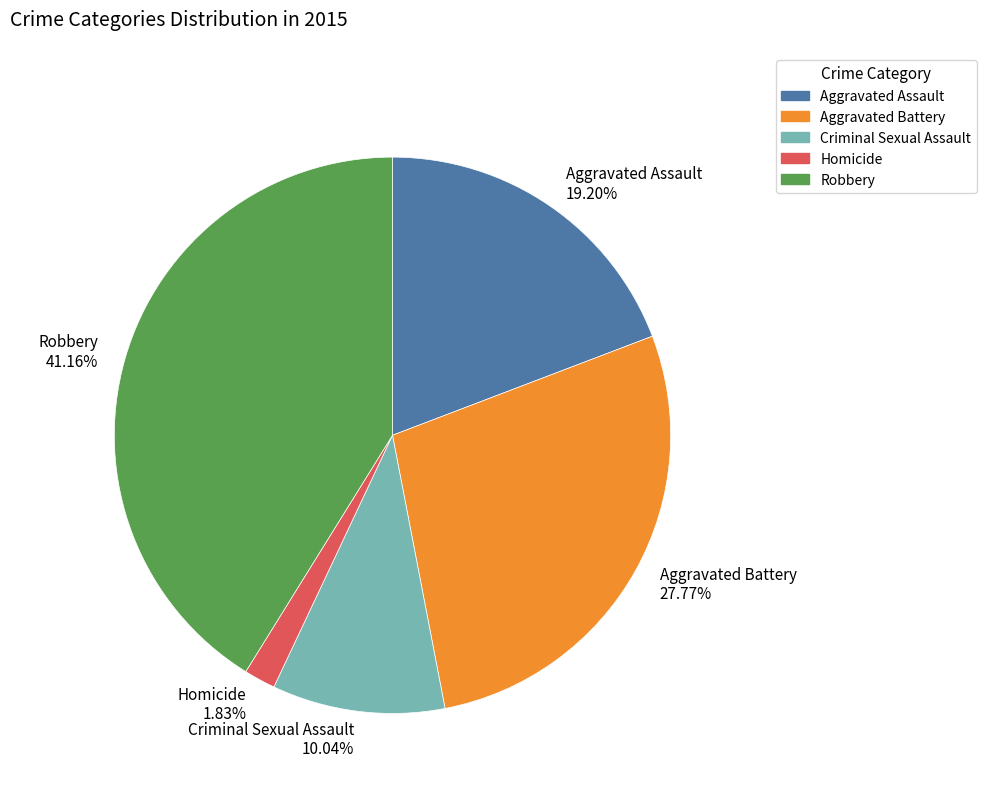

Between Criminal Sexual Assault and Robbery, which is larger?

Robbery